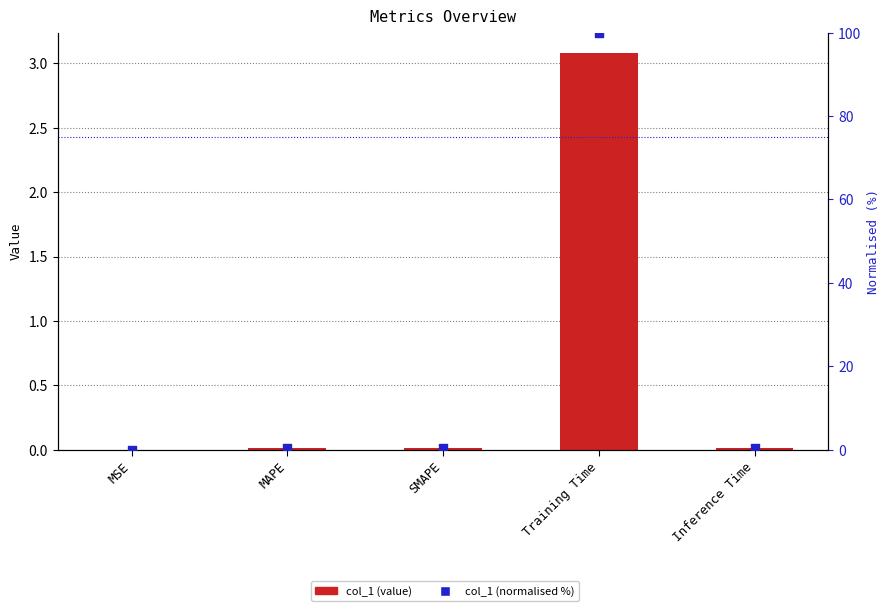

Which series reaches the minimum Y coordinate?

col_1